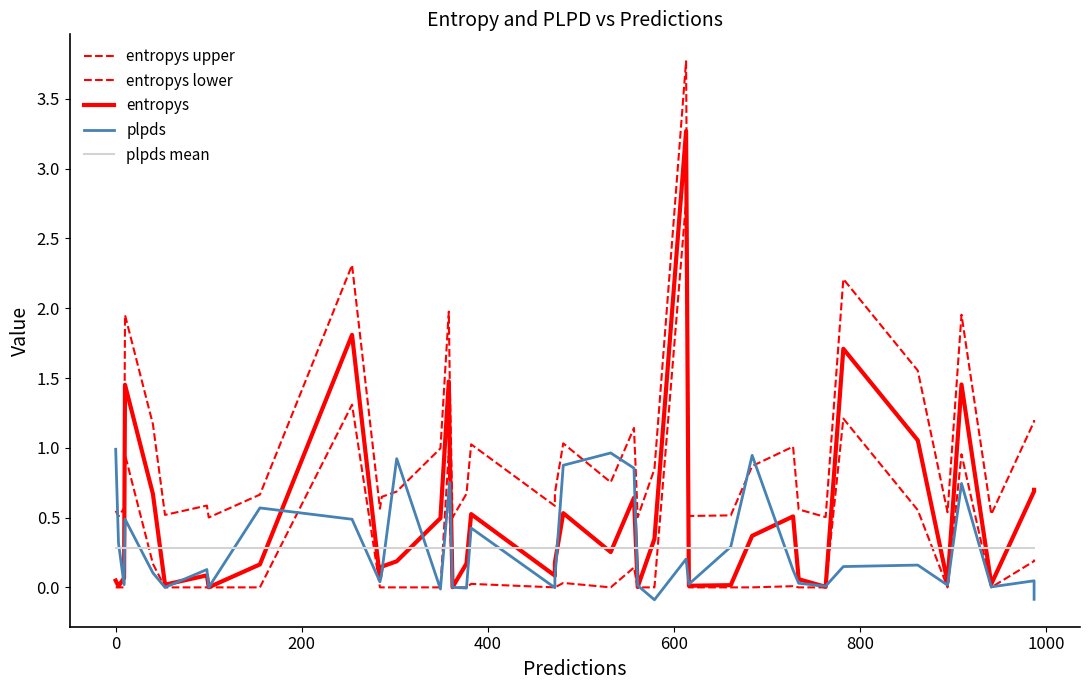

Reading left to right, transcribe all the data shown in this chart.

entropys upper: 0.5	0.5	0.6	2.0	1.2	0.5	0.6	0.5	0.7	2.3	0.6	0.6	0.7	1.0	2.0	1.5	0.5	0.7	1.0	0.6	0.7	1.0	0.8	1.1	0.5	0.8	3.8	0.5	0.5	0.9	1.0	0.6	0.5	2.2	1.6	0.5	2.0	0.5	1.2	1.2
entropys lower: 0.0	0.0	0.0	1.0	0.2	0.0	0.0	0.0	0.0	1.3	0.0	0.0	0.0	0.0	1.0	0.5	0.0	0.0	0.0	0.0	0.0	0.0	0.0	0.1	0.0	0.0	2.8	0.0	0.0	0.0	0.0	0.0	0.0	1.2	0.6	0.0	1.0	0.0	0.2	0.2
entropys: 0.0	0.0	0.1	1.5	0.7	0.0	0.1	0.0	0.2	1.8	0.1	0.1	0.2	0.5	1.5	1.0	0.0	0.2	0.5	0.1	0.2	0.5	0.3	0.6	0.0	0.3	3.3	0.0	0.0	0.4	0.5	0.1	0.0	1.7	1.1	0.0	1.5	0.0	0.7	0.7
plpds: 1.0	0.3	0.0	0.5	0.1	0.0	0.1	0.0	0.6	0.5	0.0	0.1	0.9	-0.0	0.7	0.8	0.0	-0.0	0.4	-0.0	0.1	0.9	1.0	0.9	0.0	-0.1	0.2	0.0	0.3	0.9	0.1	0.0	0.0	0.1	0.2	0.0	0.7	0.0	0.0	-0.1
plpds mean: 0.3	0.3	0.3	0.3	0.3	0.3	0.3	0.3	0.3	0.3	0.3	0.3	0.3	0.3	0.3	0.3	0.3	0.3	0.3	0.3	0.3	0.3	0.3	0.3	0.3	0.3	0.3	0.3	0.3	0.3	0.3	0.3	0.3	0.3	0.3	0.3	0.3	0.3	0.3	0.3